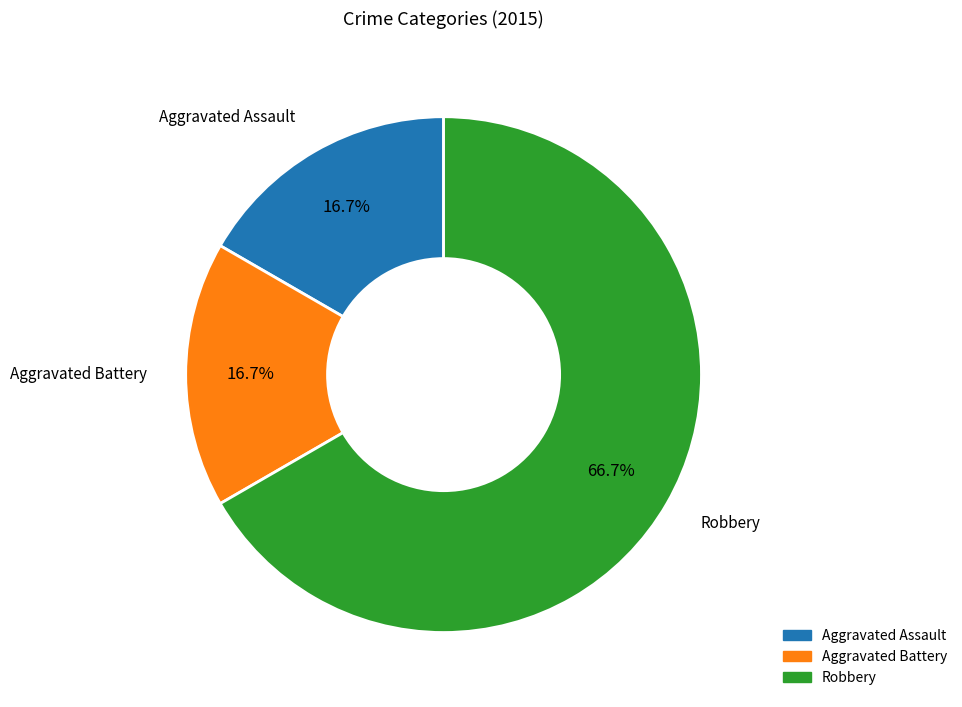

What percentage is the Robbery slice, to the nearest percent?

67%